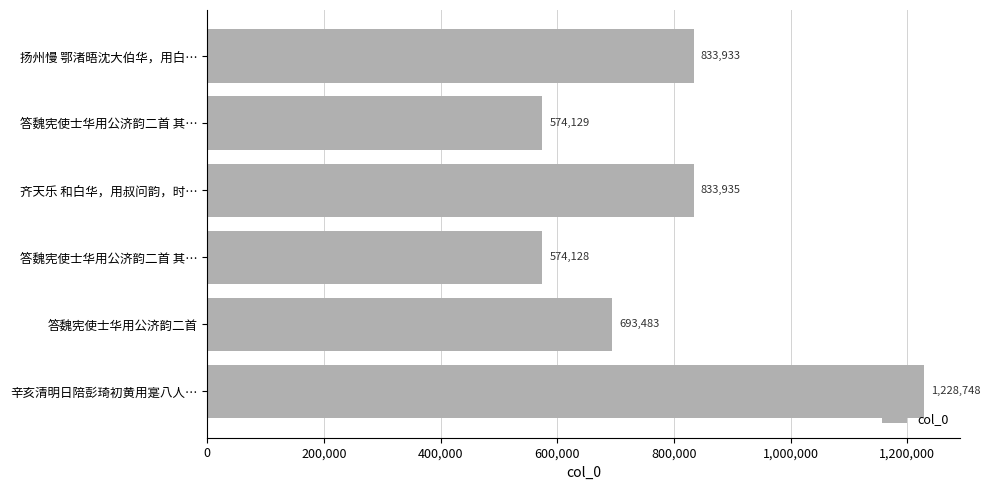

How many distinct data groups are displayed?

1